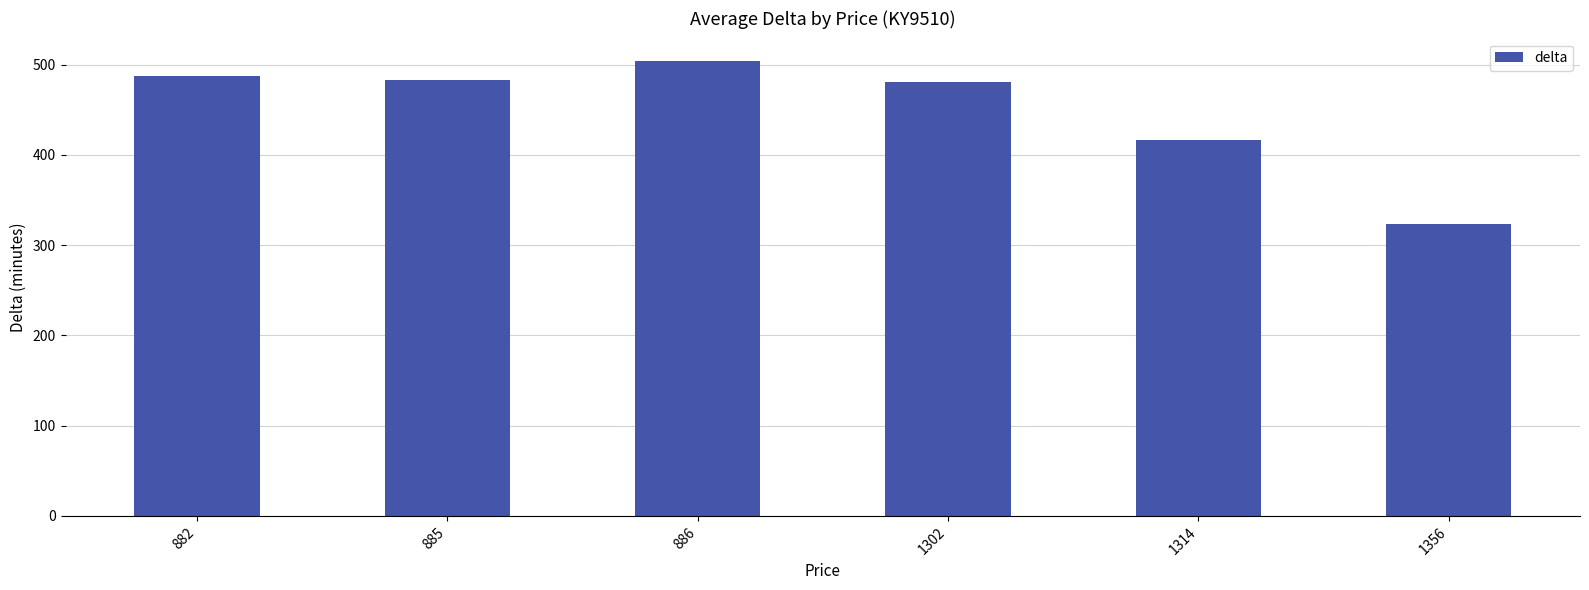

Which has a higher value, 1314 or 886?

886